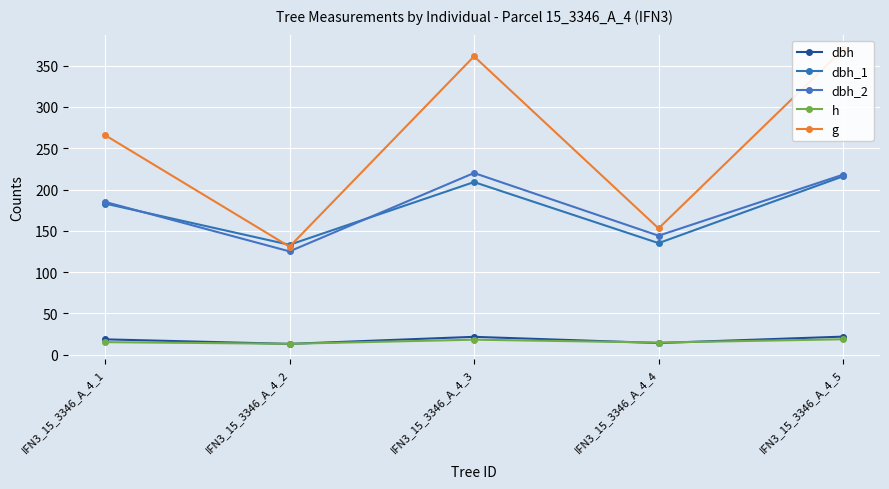

How many lines are shown in the chart?

5